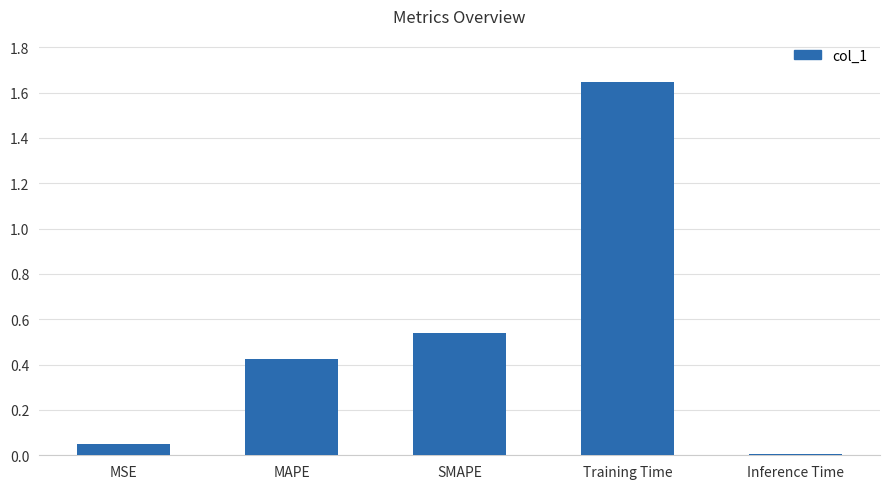

Which label corresponds to the smallest value in the chart?

Inference Time